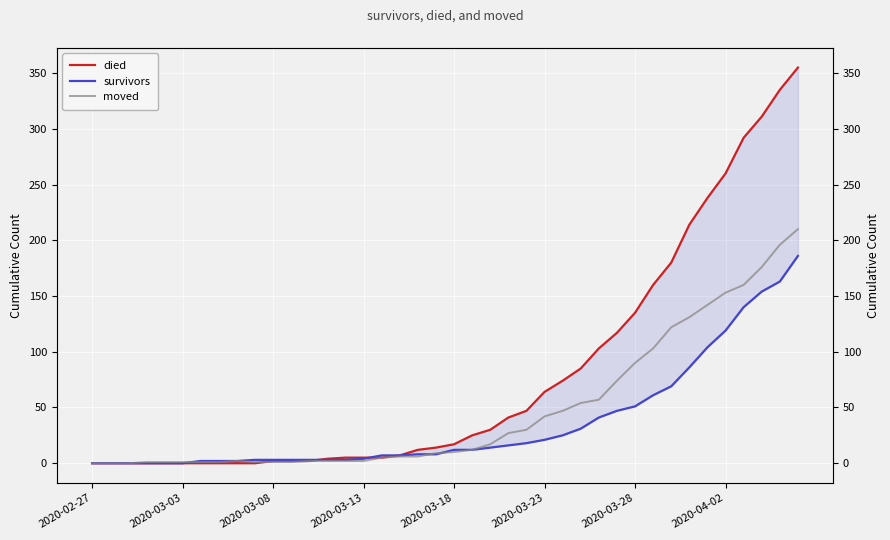

How many data points does each series have?

40